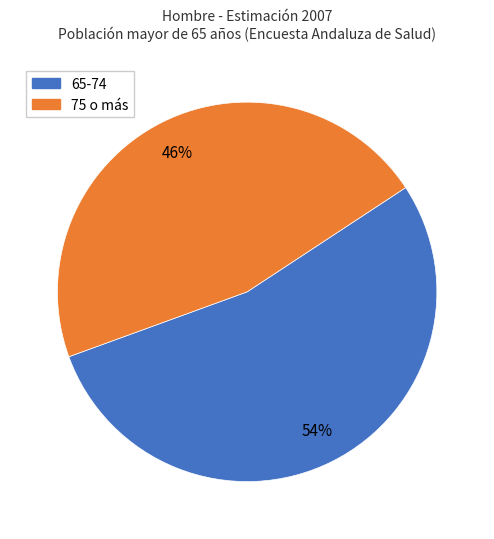

To the nearest percent, what is the average slice percentage?

50%